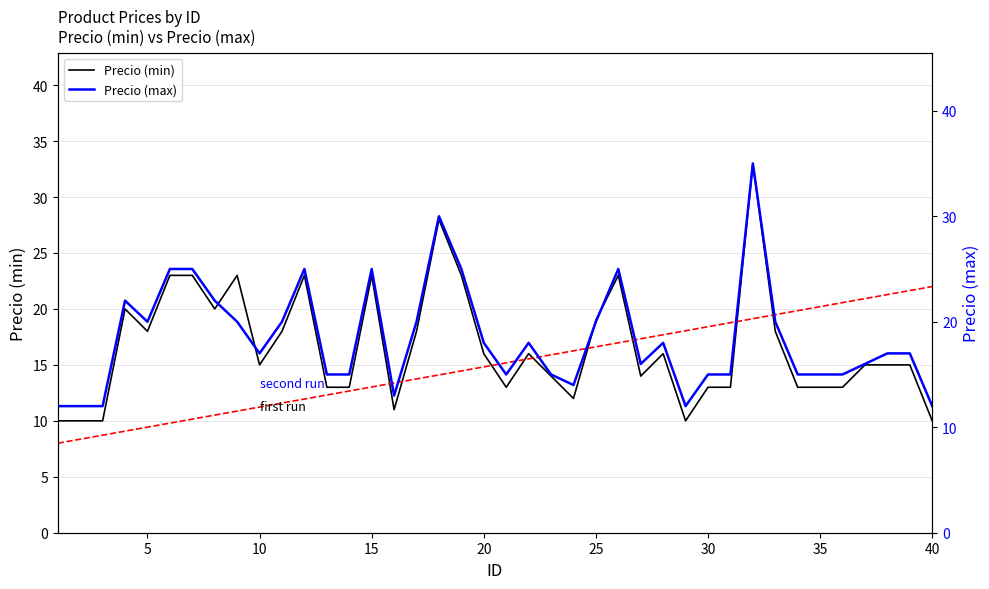

How many data points in Precio (min) are less than 15?

17